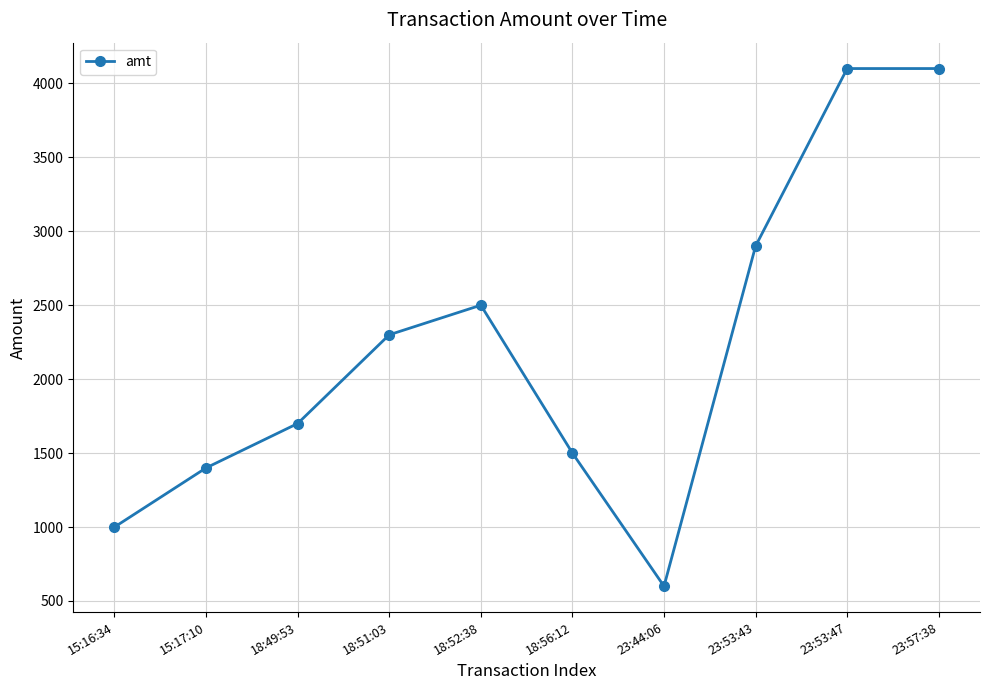

What is the change in value from 23:44:06 to 23:53:43?

+2300